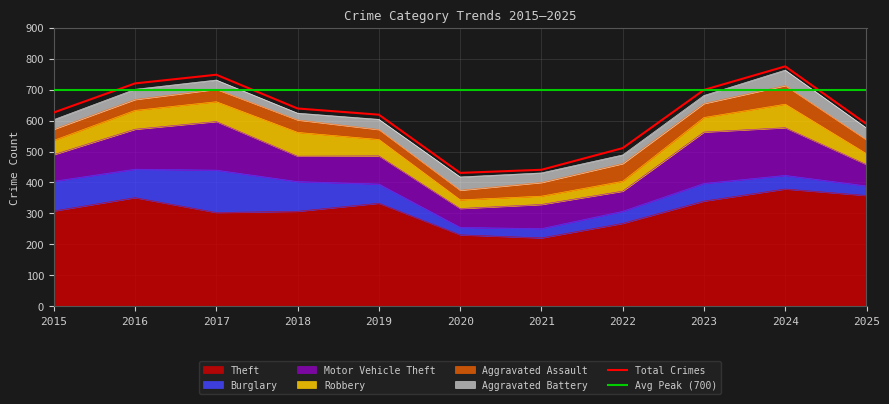

At which category is the sum across all series the highest?

2024